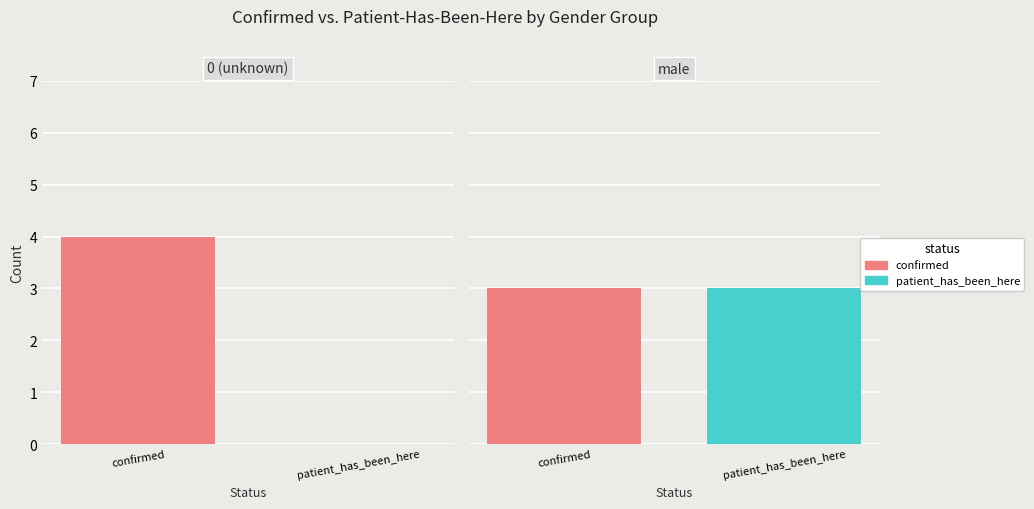

The value of patient_has_been_here at confirmed is 0. True or false?

True